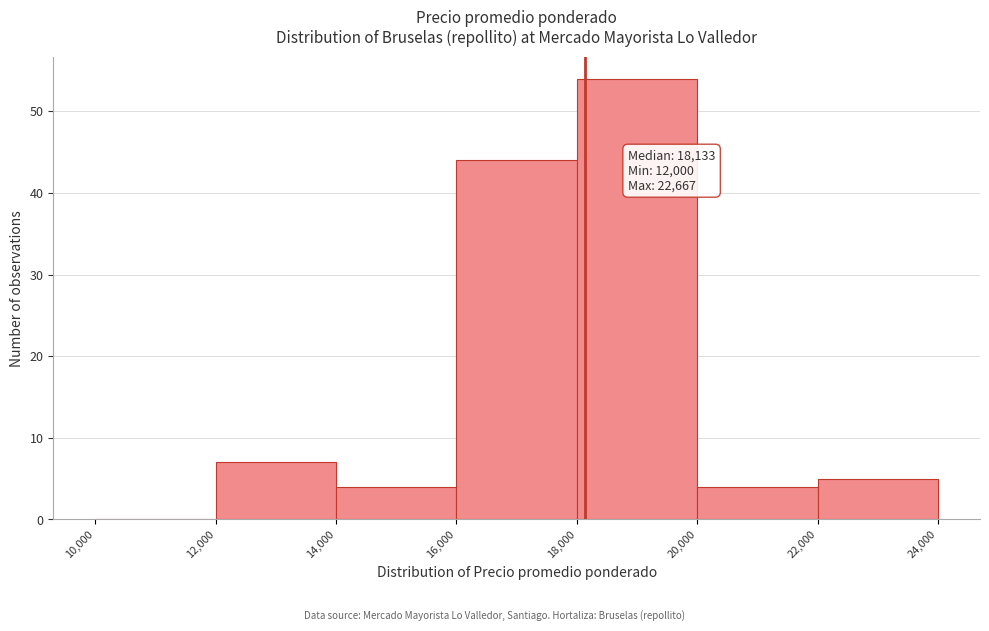

Which range on the x-axis has the tallest bar?

18,000 to 20,000